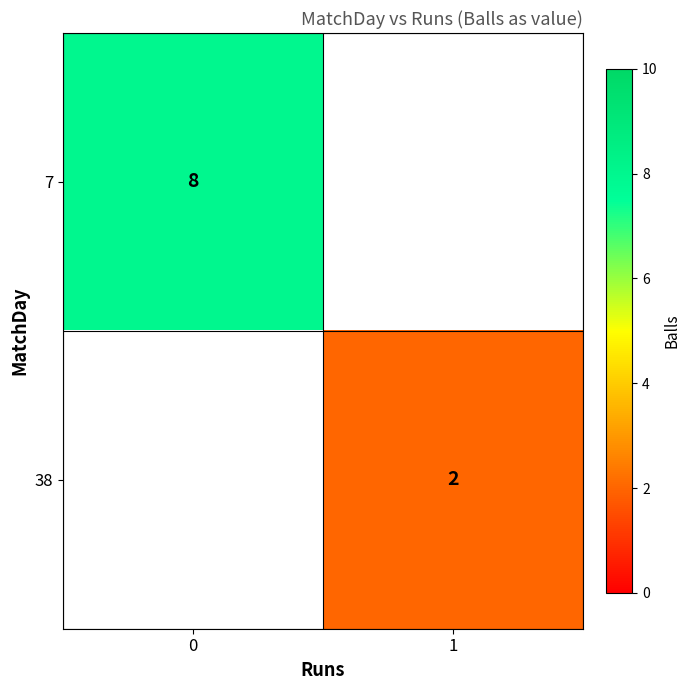

The value of 7 at 0 is 8. True or false?

True